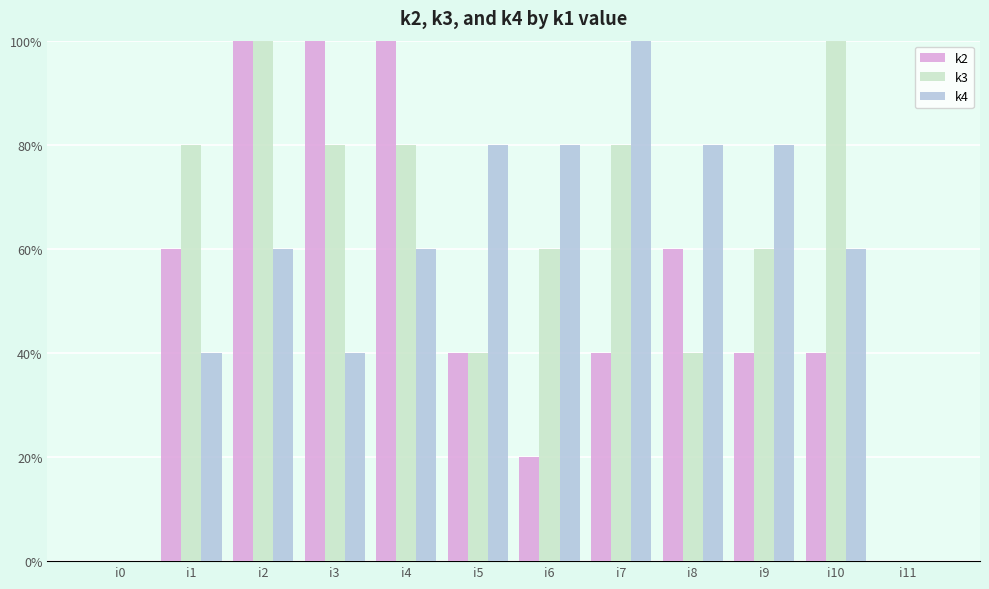

At which category is the sum across all series the highest?

i2